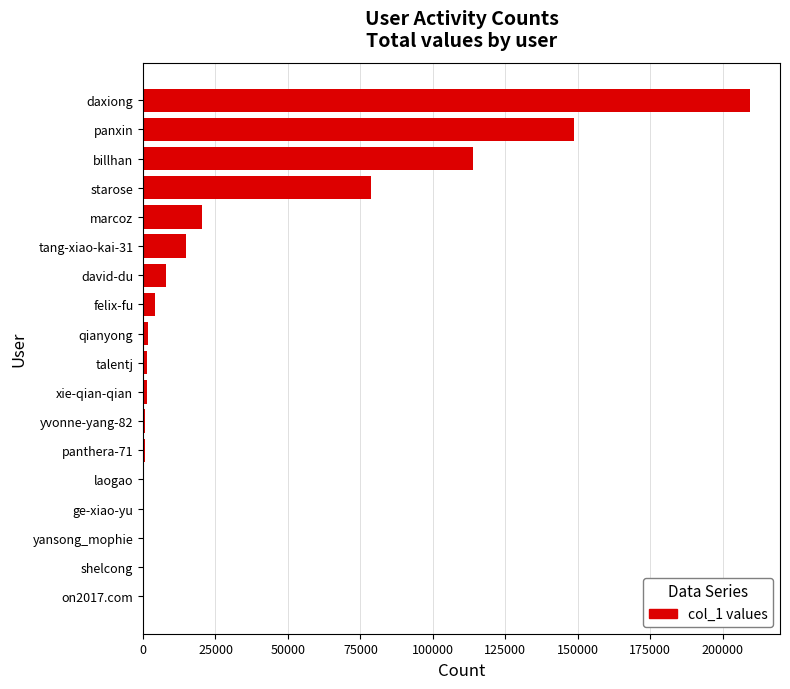

What is the sum of all values?

603917